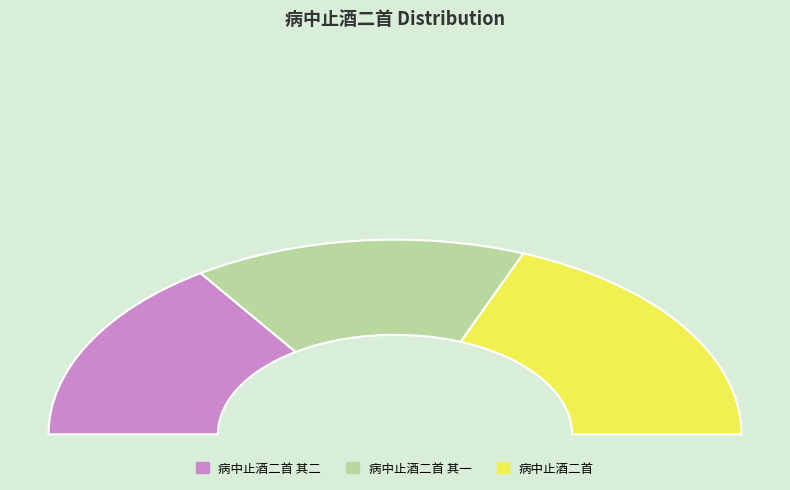

How many slices are in this pie chart?

3